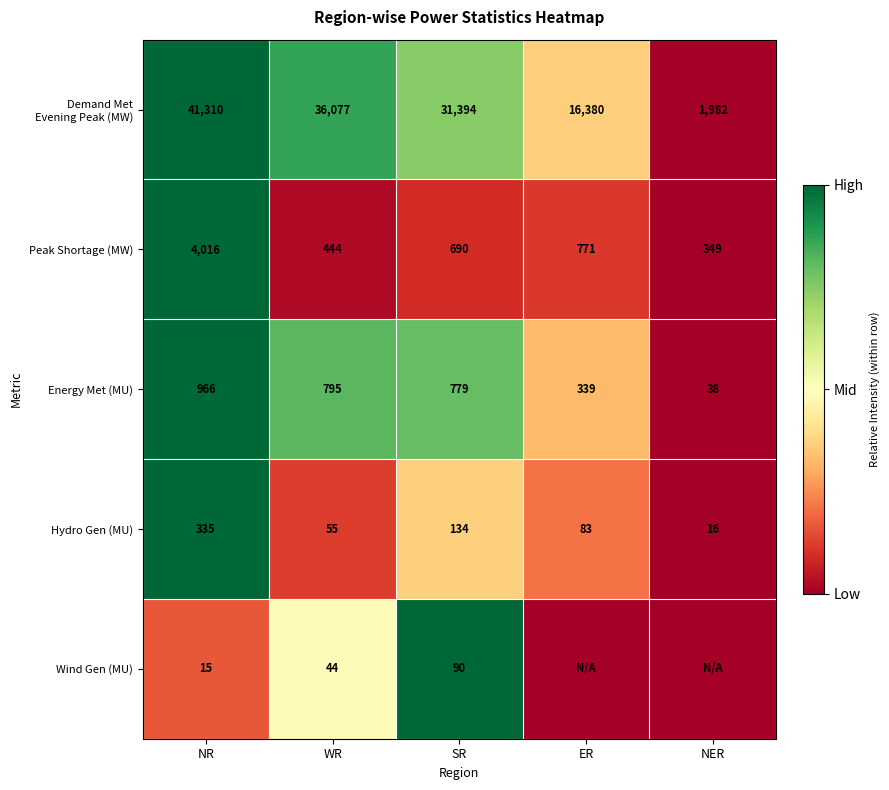

At which category is the sum across all series the highest?

NR